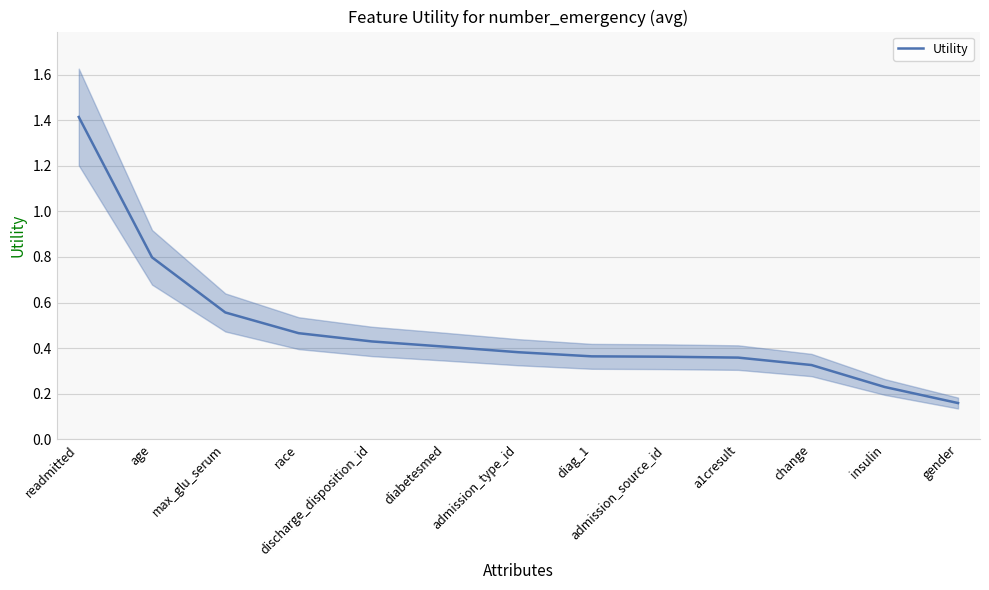

The value at readmitted is 1.4. True or false?

True